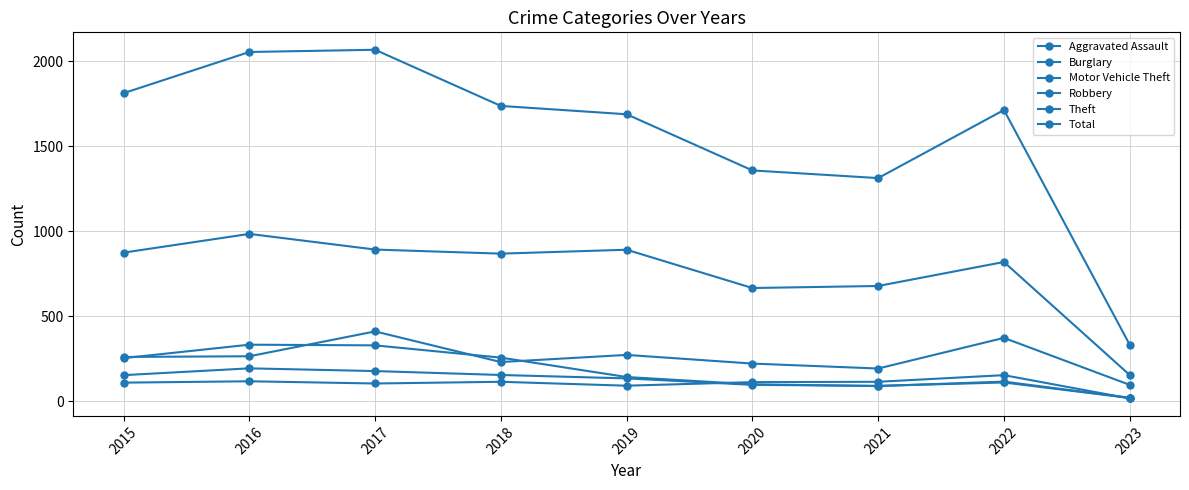

Count the number of categories in the chart.

9